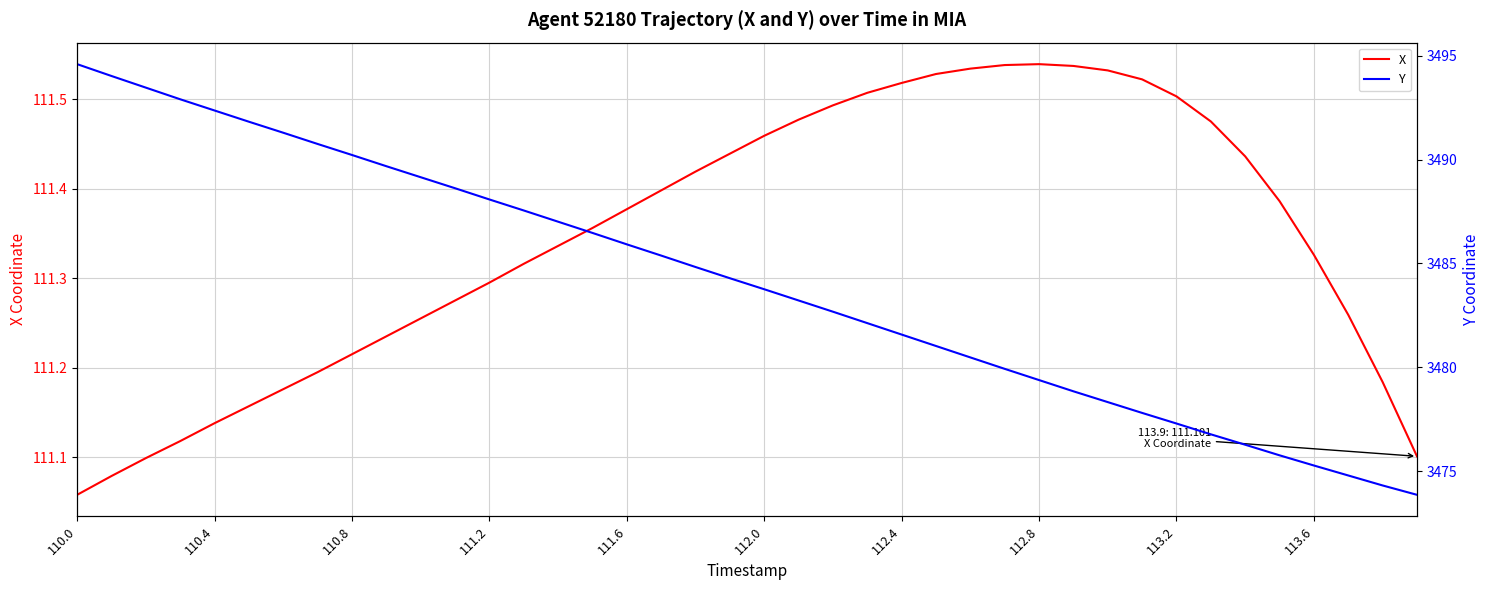

True or false: X and Y intersect in this chart.

False